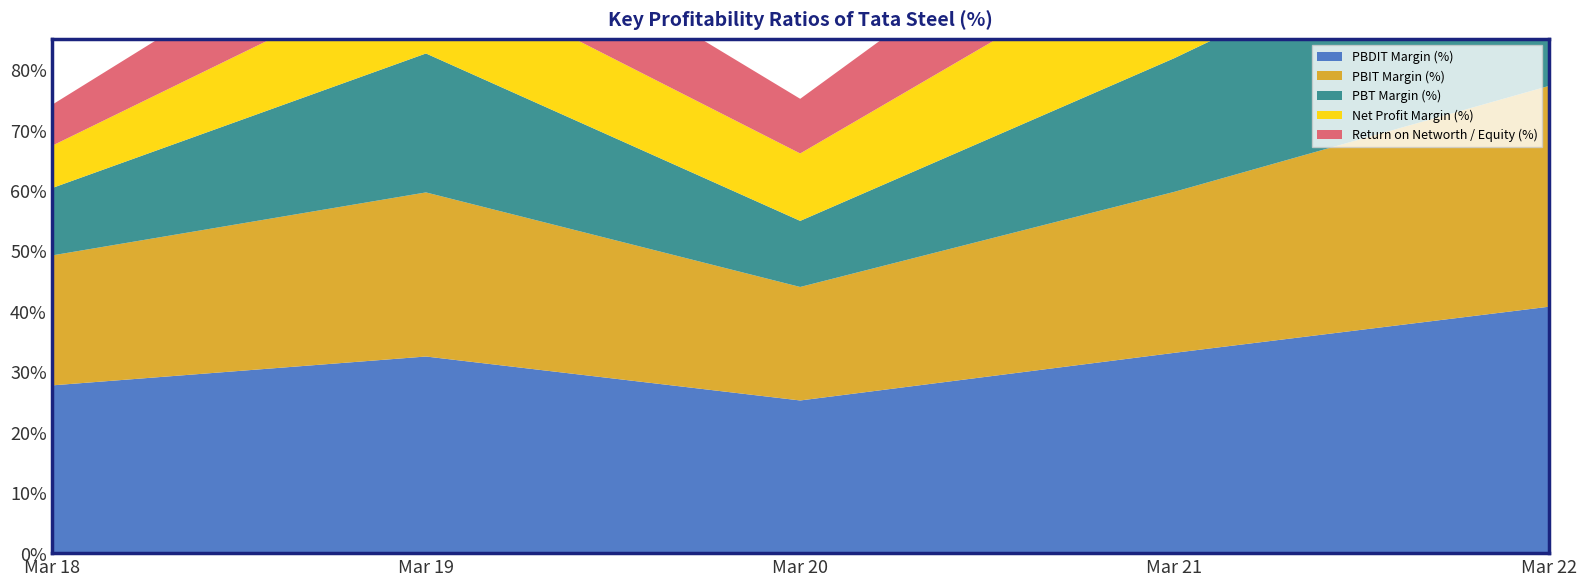

Reading right to left, extract all data points from this chart.

PBDIT Margin (%): 40.8	33.1	25.2	32.5	27.7
PBIT Margin (%): 36.5	26.6	18.8	27.1	21.5
PBT Margin (%): 34.2	22.1	10.9	23.0	11.1
Net Profit Margin (%): 25.6	20.3	11.2	14.9	7.0
Return on Networth / Equity (%): 26.3	18.1	9.0	14.9	6.8